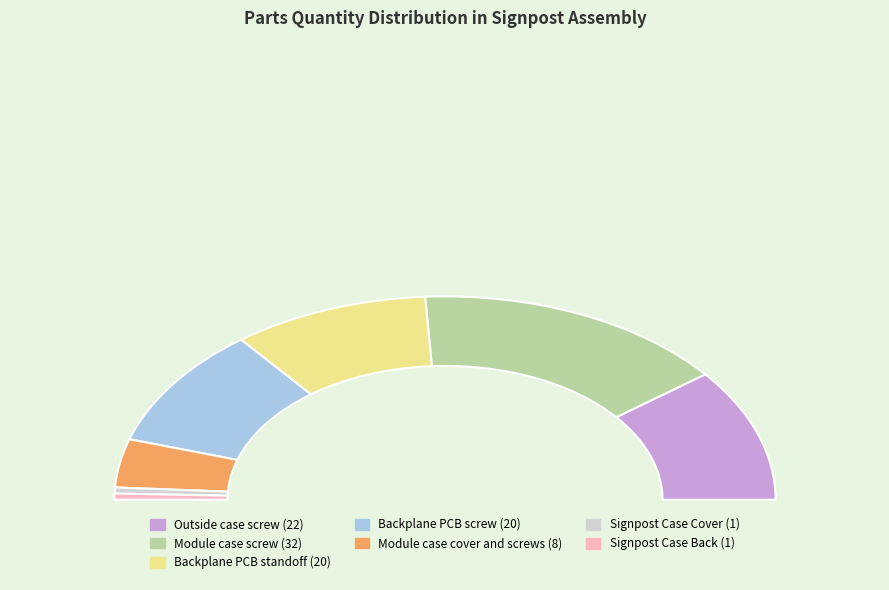

Count the number of slices in the pie.

7